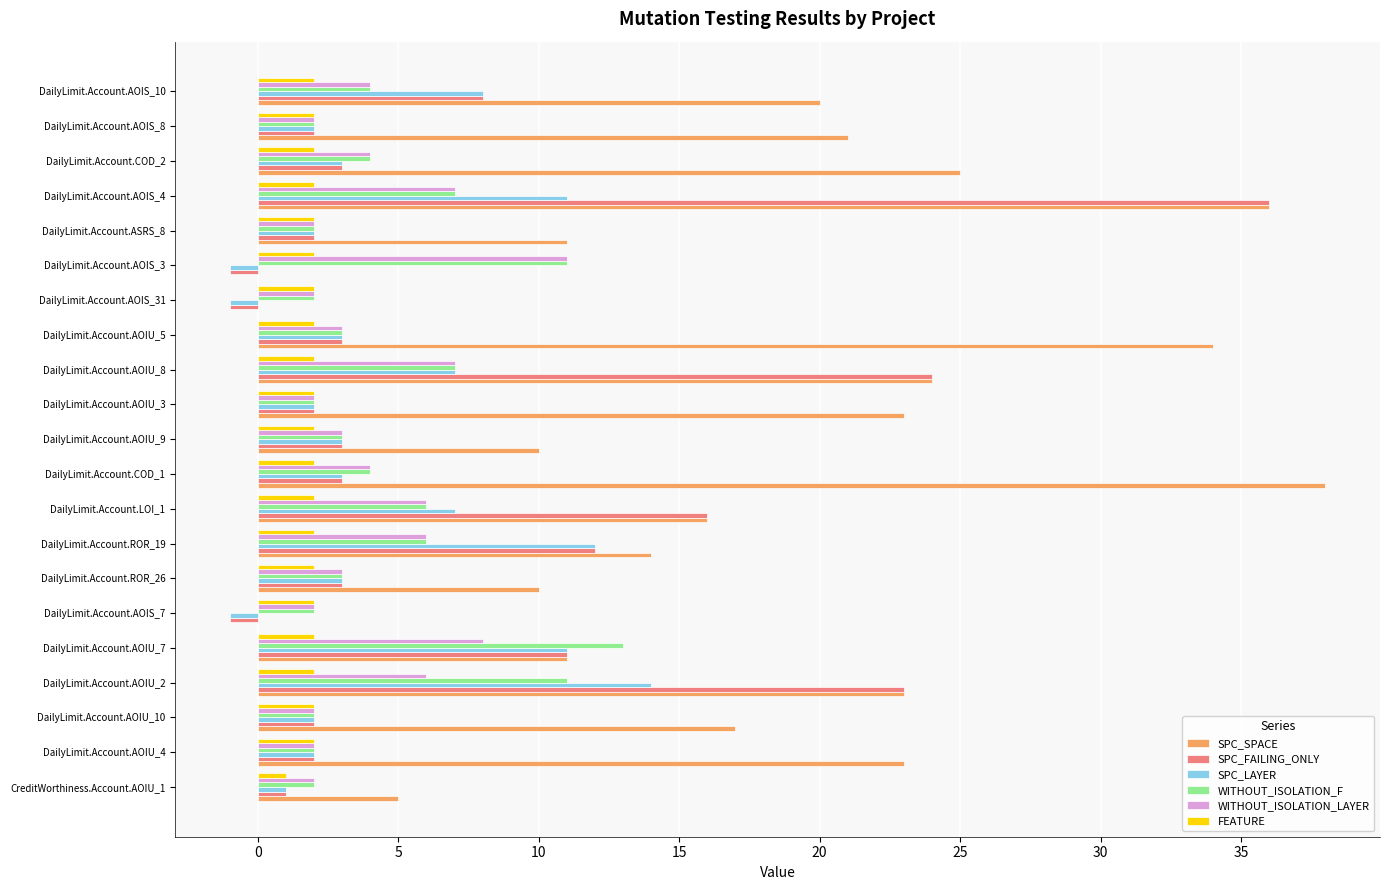

Is it true that SPC_SPACE equals 23 at DailyLimit.Account.AOIU_2?

True